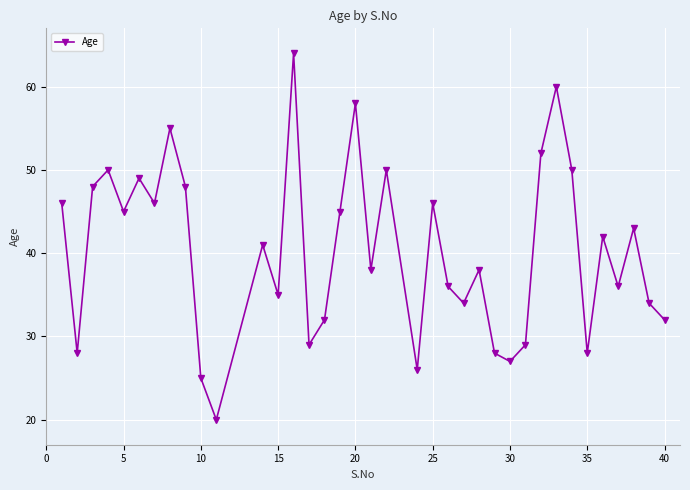

What is the smallest value displayed?

20